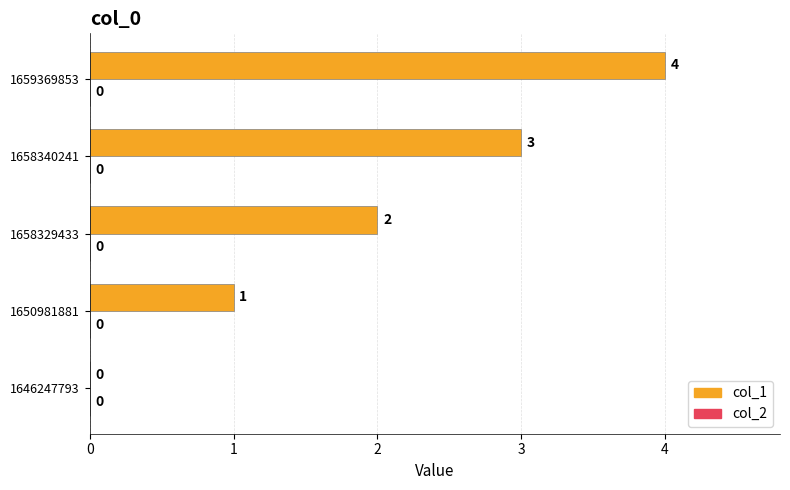

What is the maximum value shown in the chart?

4